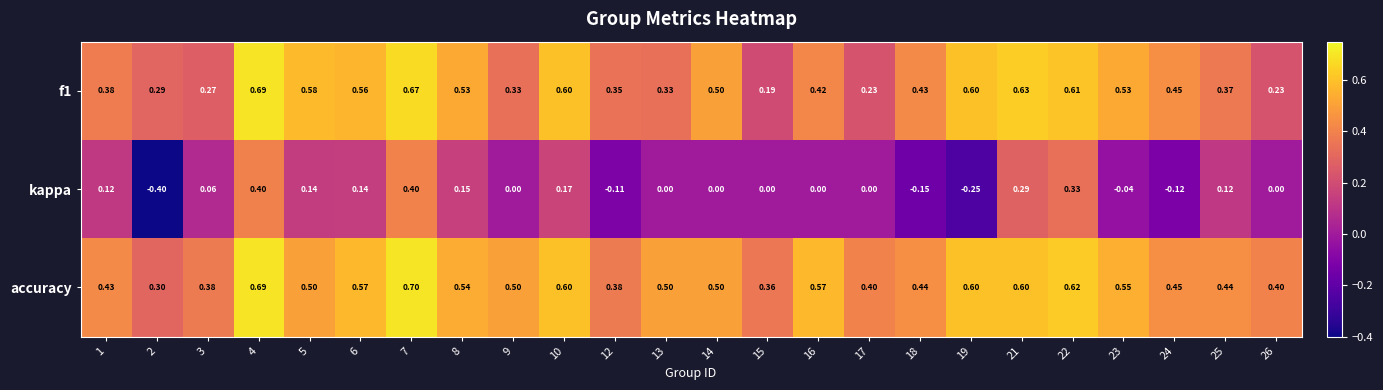

Is the value of accuracy at 13 greater than the value of f1 at 4?

No